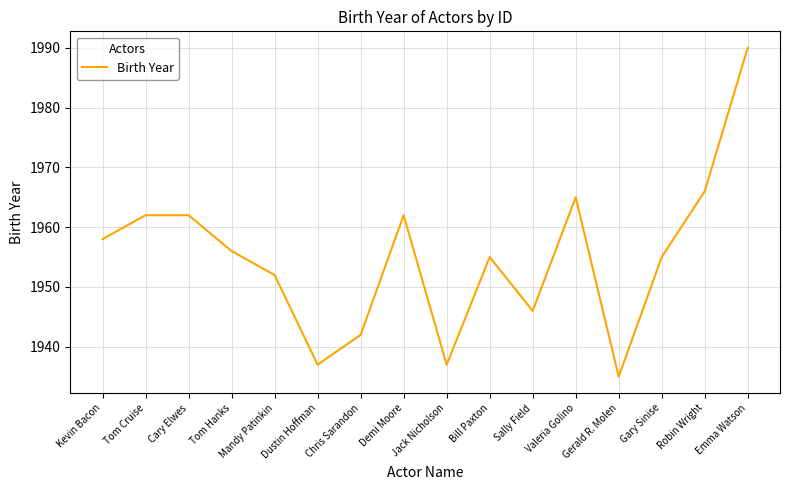

What is the sum of all values?

31280